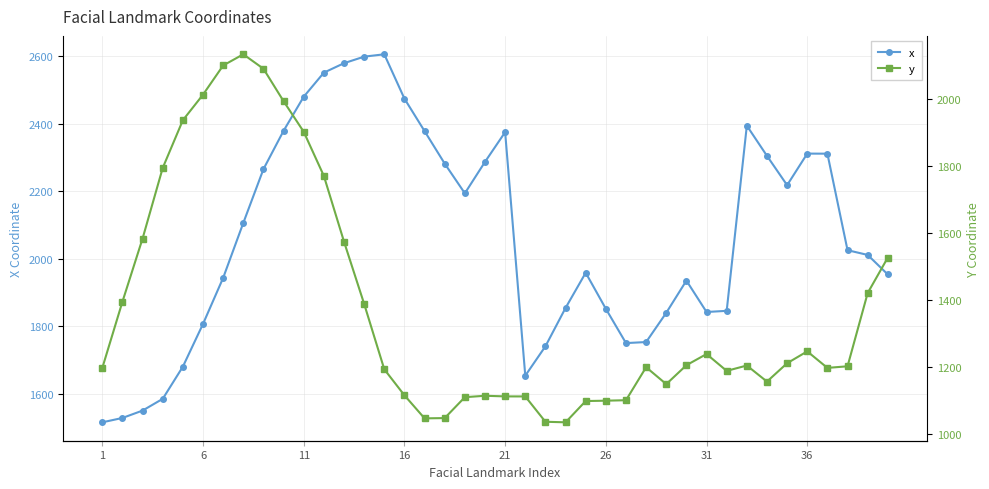

What is the maximum value for x?

2606.3